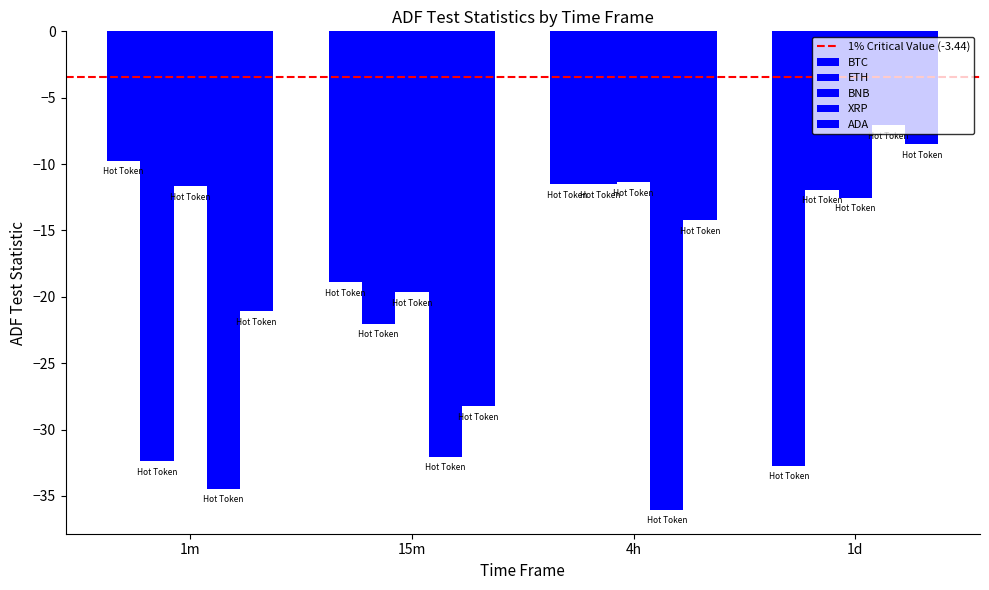

How many categories are shown in the chart?

4